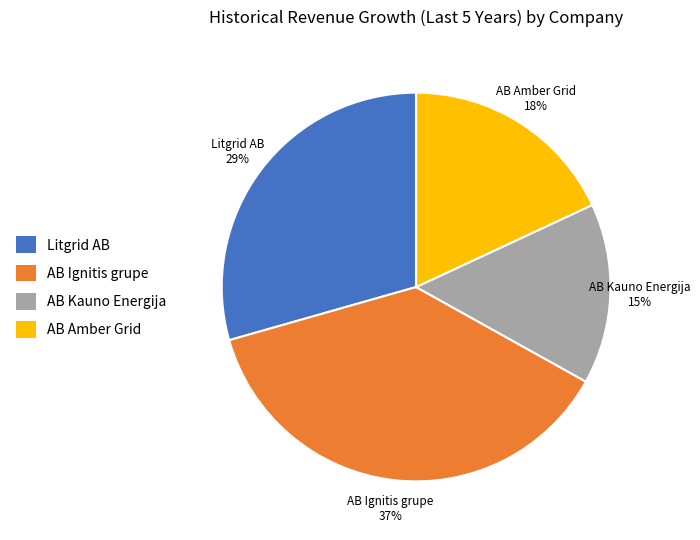

To the nearest percent, what portion does AB Kauno Energija represent?

15%